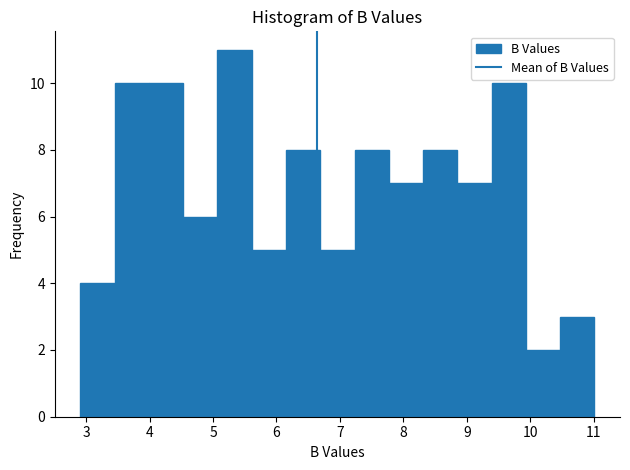

Over which range of the x-axis is the bar tallest?

5.07 to 5.61